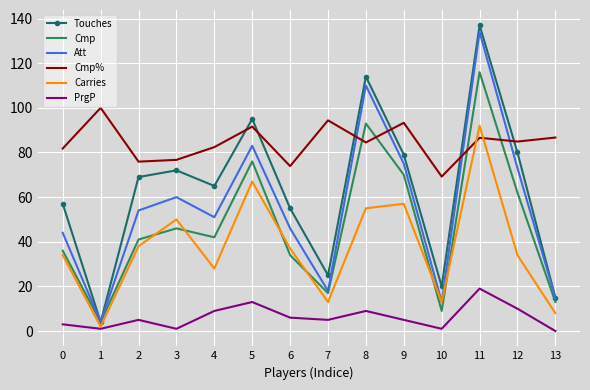

What are all the series names shown in the legend?

Touches, Cmp, Att, Cmp%, Carries, PrgP